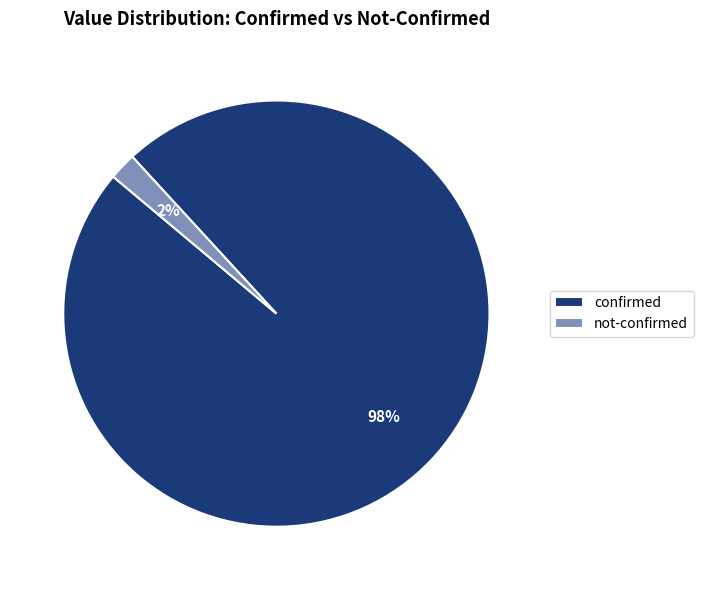

To the nearest percent, what percentage of the pie is not-confirmed?

2%